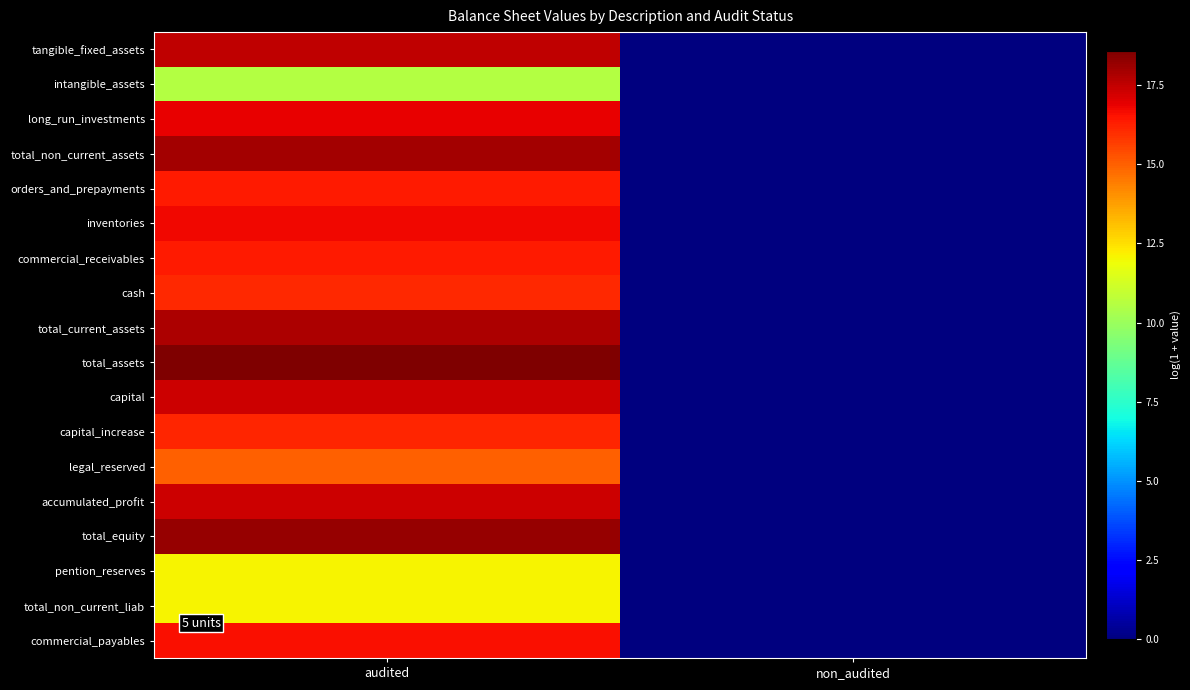

Reading right to left, what are all the values shown in this chart?

tangible_fixed_assets: non_audited=0.0	audited=17.6
intangible_assets: non_audited=0.0	audited=10.5
long_run_investments: non_audited=0.0	audited=16.9
total_non_current_assets: non_audited=0.0	audited=18.0
orders_and_prepayments: non_audited=0.0	audited=16.4
inventories: non_audited=0.0	audited=16.7
commercial_receivables: non_audited=0.0	audited=16.4
cash: non_audited=0.0	audited=16.1
total_current_assets: non_audited=0.0	audited=17.8
total_assets: non_audited=0.0	audited=18.6
capital: non_audited=0.0	audited=17.3
capital_increase: non_audited=0.0	audited=16.2
legal_reserved: non_audited=0.0	audited=15.0
accumulated_profit: non_audited=0.0	audited=17.3
total_equity: non_audited=0.0	audited=18.2
pention_reserves: non_audited=0.0	audited=12.1
total_non_current_liab: non_audited=0.0	audited=12.1
commercial_payables: non_audited=0.0	audited=16.6